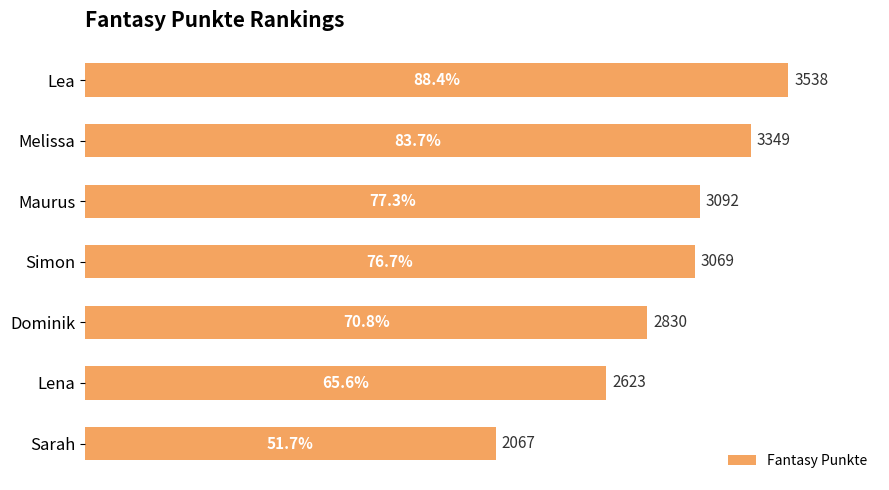

What is the change in value from Maurus to Lena?

-469